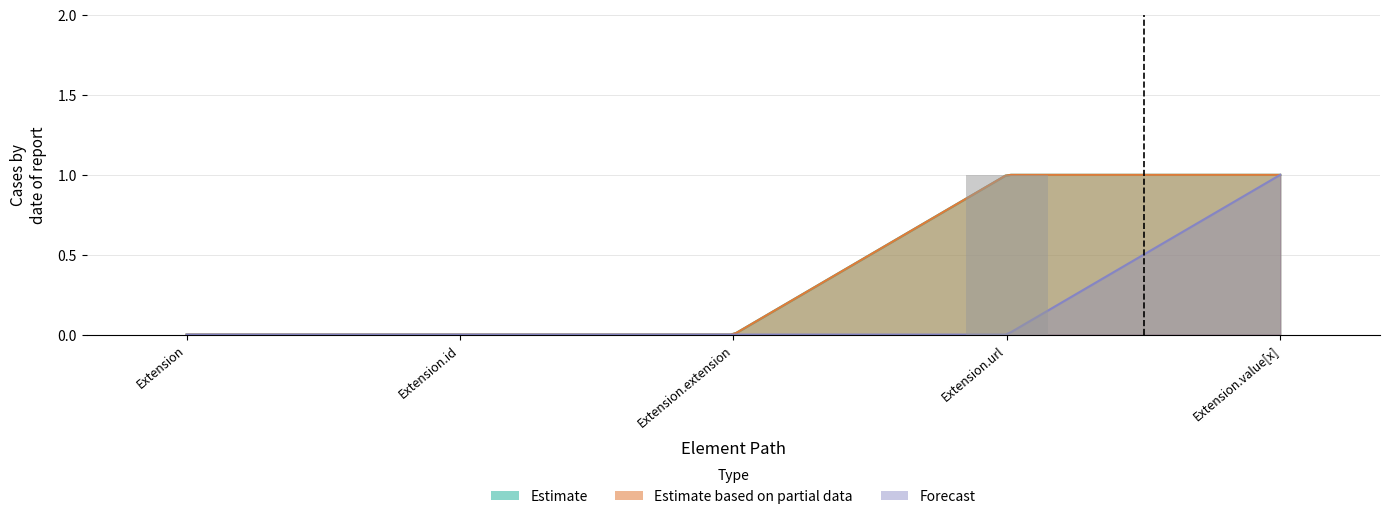

What are all the series names shown in the legend?

Estimate, Estimate based on partial data, Forecast